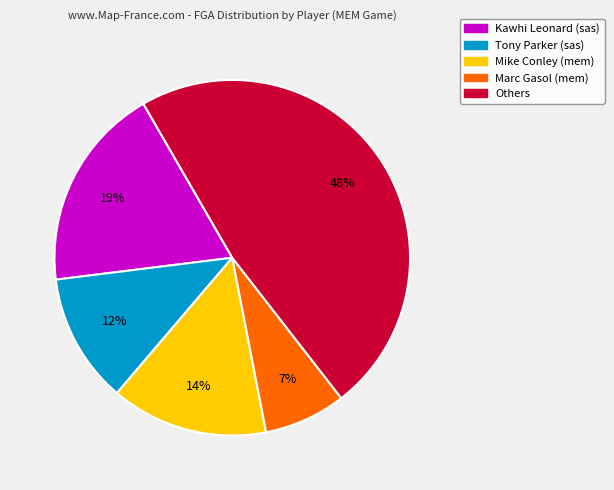

To the nearest percent, what is the average slice percentage?

20%